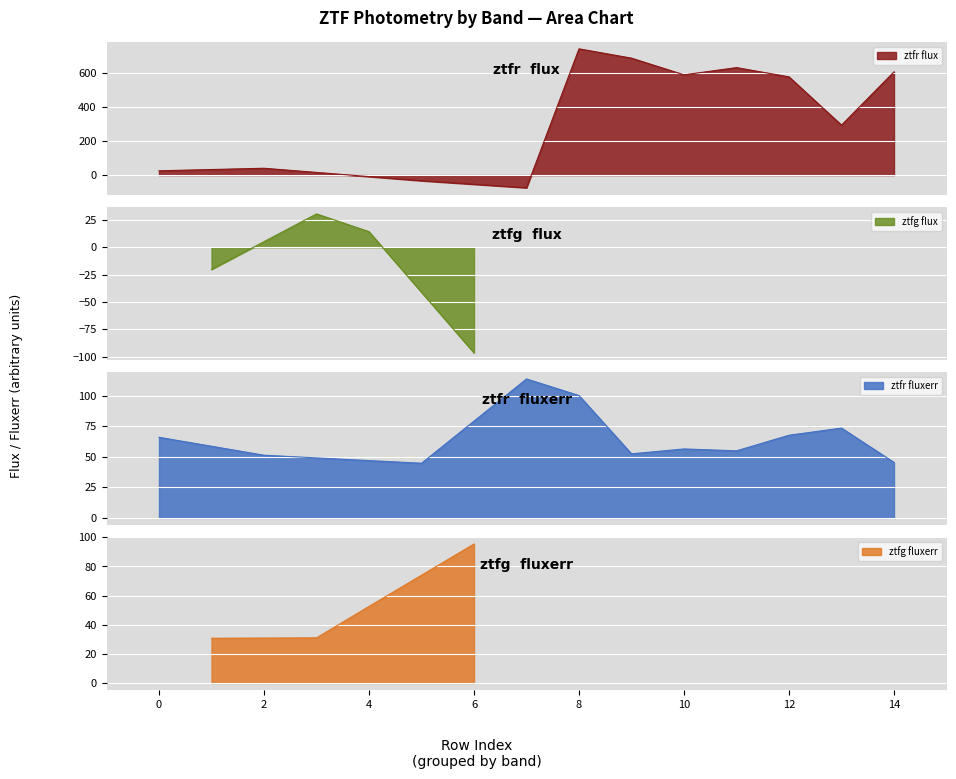

Is it true that flux equals 316.9 at 9?

False